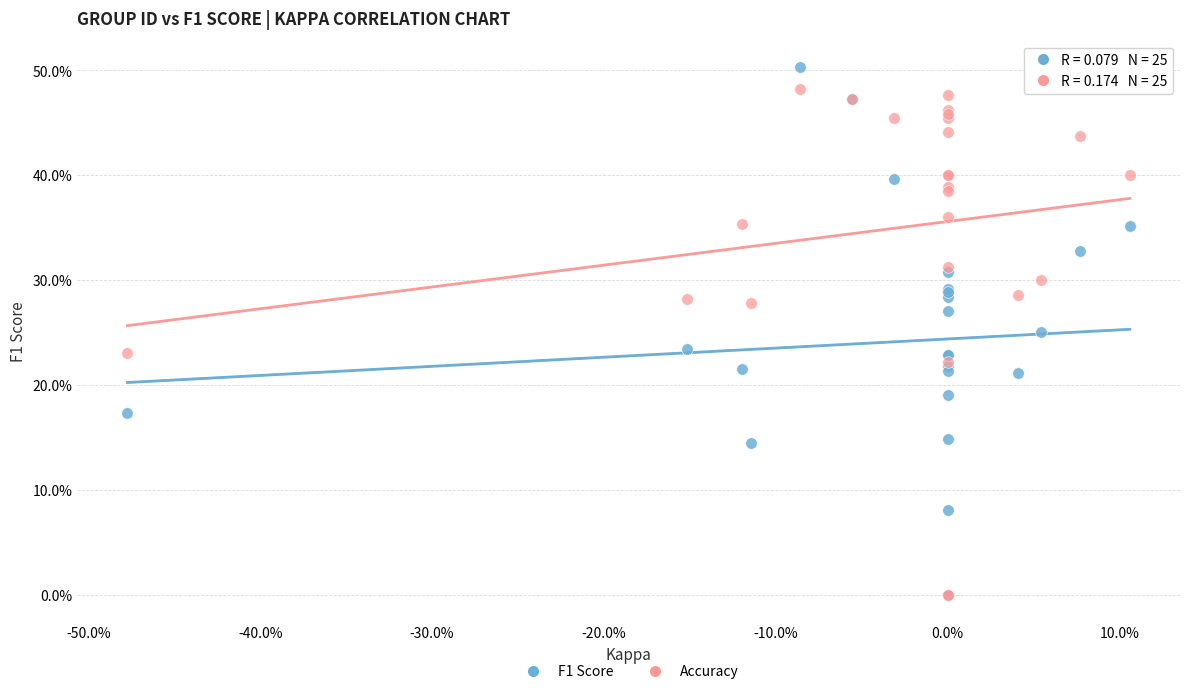

Which series reaches the maximum Y coordinate?

F1 Score